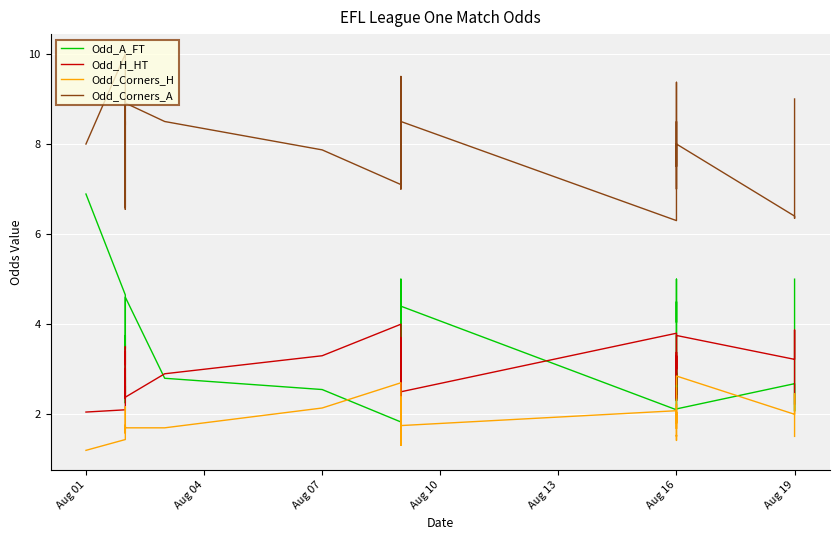

Is the value of Odd_Corners_A at Aug 04 greater than the value of Odd_H_HT at 13?

Yes